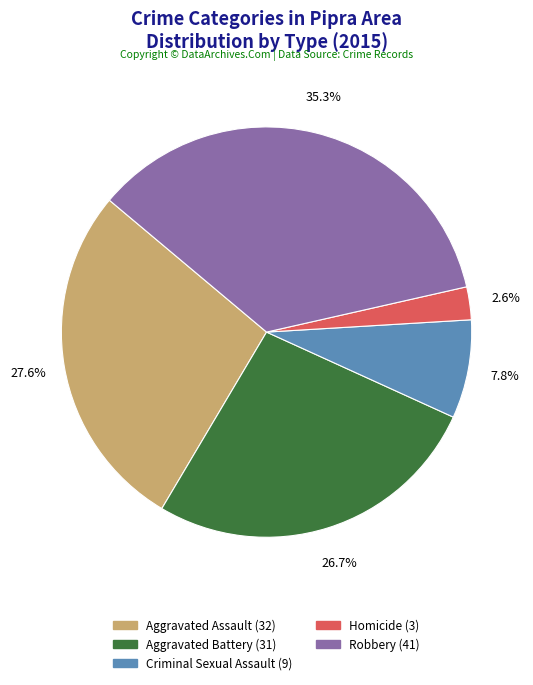

Is there a majority slice in this chart?

No